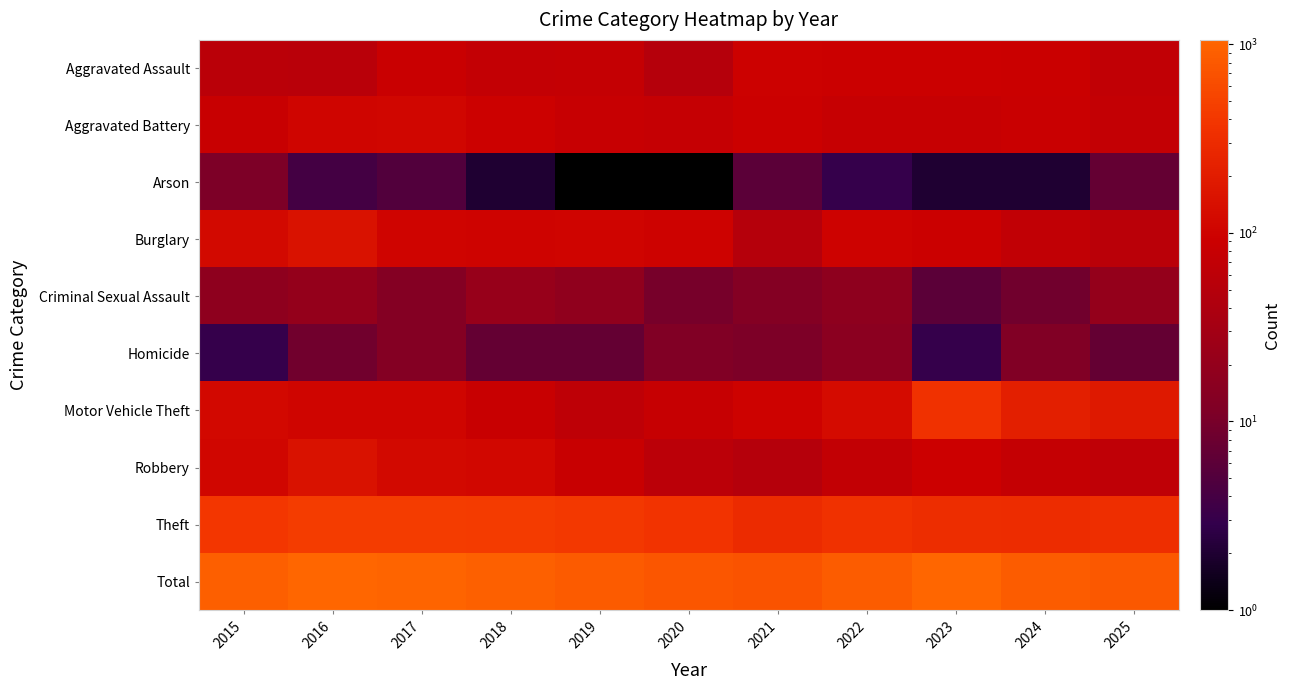

Reading right to left, extract all data points from this chart.

Aggravated Assault: 2025=68	2024=88	2023=89	2022=91	2021=96	2020=49	2019=74	2018=73	2017=85	2016=55	2015=57
Aggravated Battery: 2025=72	2024=86	2023=78	2022=79	2021=89	2020=77	2019=80	2018=94	2017=109	2016=105	2015=82
Arson: 2025=7	2024=2	2023=2	2022=3	2021=6	2020=1	2019=1	2018=2	2017=5	2016=4	2015=11
Burglary: 2025=57	2024=69	2023=91	2022=99	2021=49	2020=99	2019=102	2018=101	2017=104	2016=151	2015=119
Criminal Sexual Assault: 2025=20	2024=9	2023=6	2022=17	2021=13	2020=10	2019=18	2018=22	2017=13	2016=20	2015=17
Homicide: 2025=7	2024=12	2023=3	2022=16	2021=11	2020=12	2019=7	2018=7	2017=13	2016=9	2015=3
Motor Vehicle Theft: 2025=183	2024=214	2023=351	2022=125	2021=99	2020=79	2019=64	2018=83	2017=107	2016=107	2015=115
Robbery: 2025=65	2024=74	2023=92	2022=71	2021=49	2020=59	2019=83	2018=111	2017=119	2016=151	2015=108
Theft: 2025=319	2024=305	2023=318	2022=349	2021=302	2020=372	2019=410	2018=433	2017=451	2016=453	2015=389
Total: 2025=798	2024=859	2023=1030	2022=850	2021=714	2020=758	2019=839	2018=926	2017=1006	2016=1055	2015=901